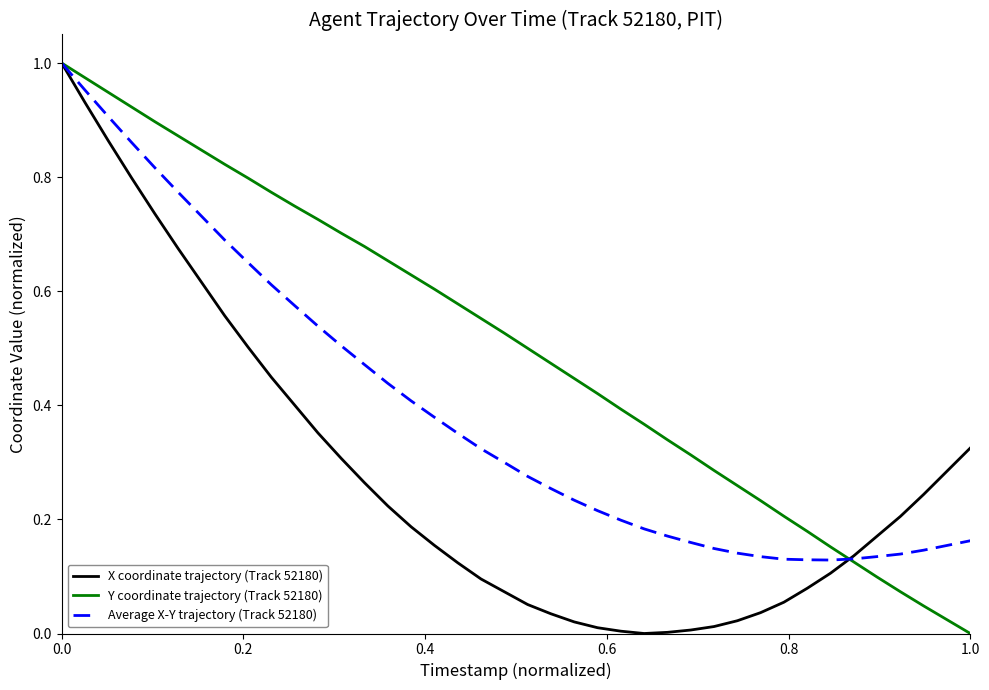

Does the chart display data point markers on the line(s)?

No